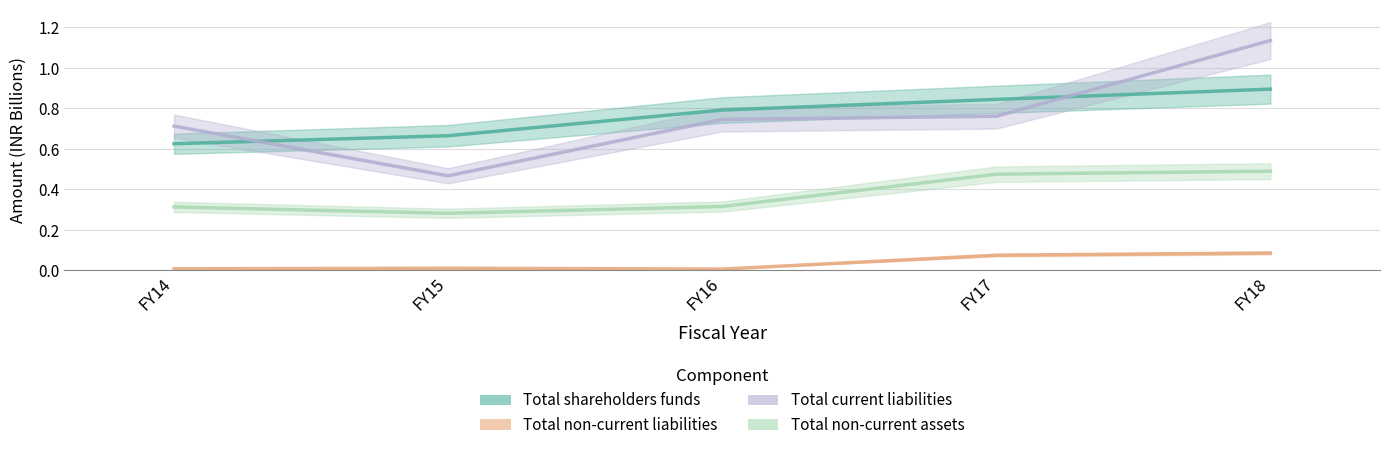

What is the difference between the maximum and minimum values in the Total shareholders funds series?

0.3